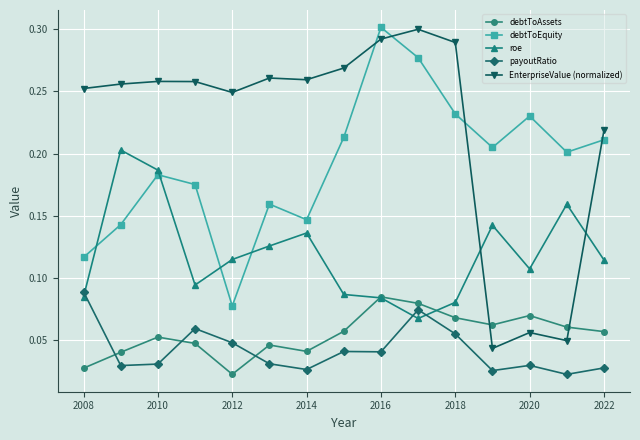

True or false: roe has more than 0 interior local peaks.

True